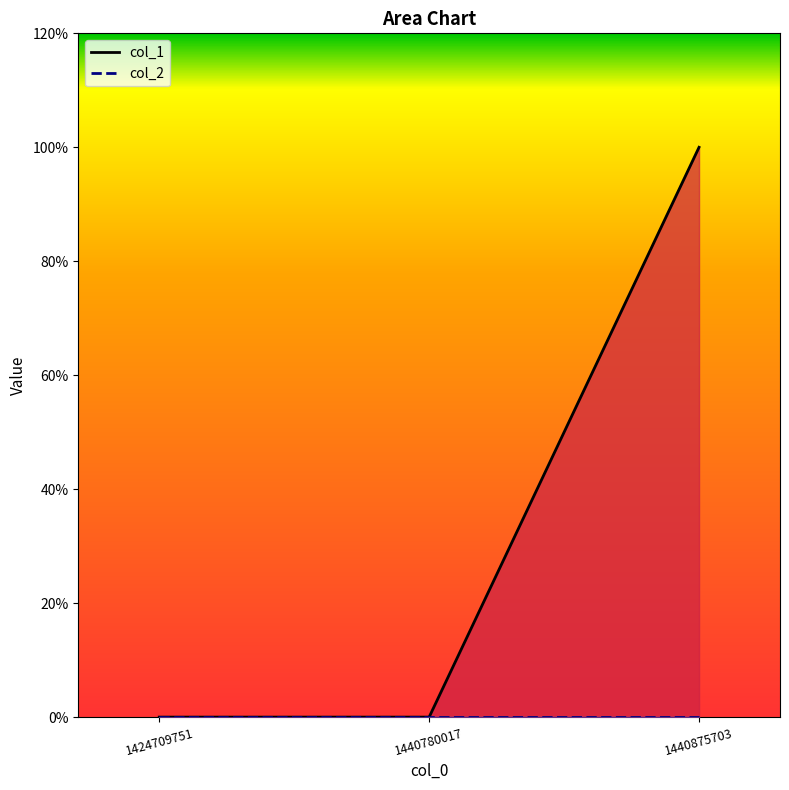

At how many categories does at least one series exceed 0?

1